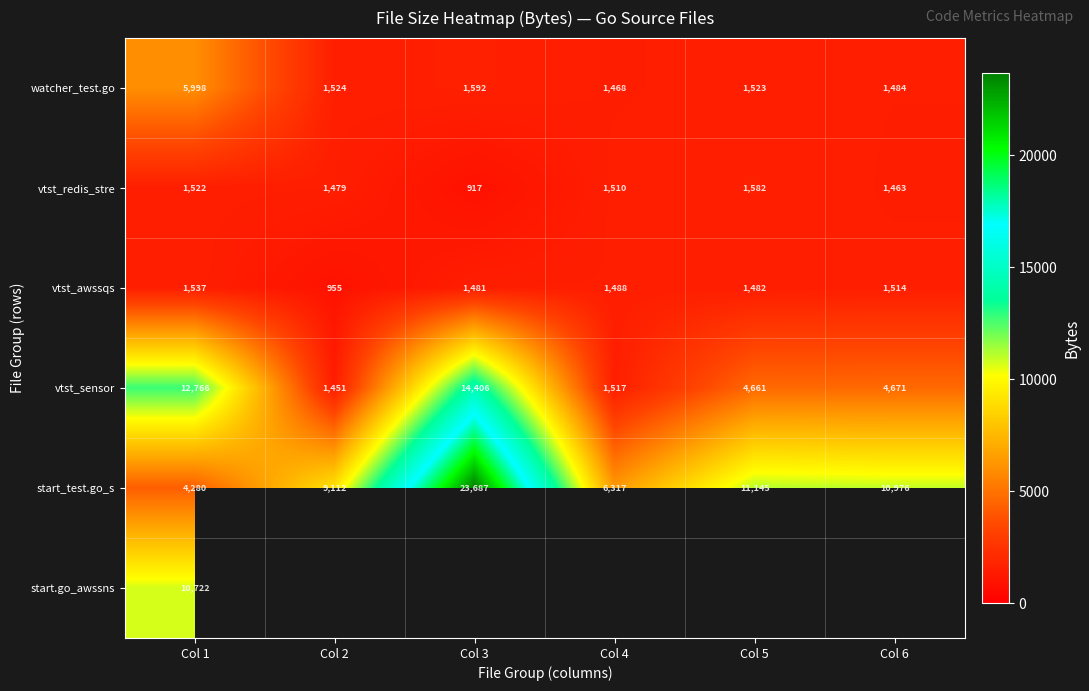

At which label does vtst_sensor reach its peak?

Col 3